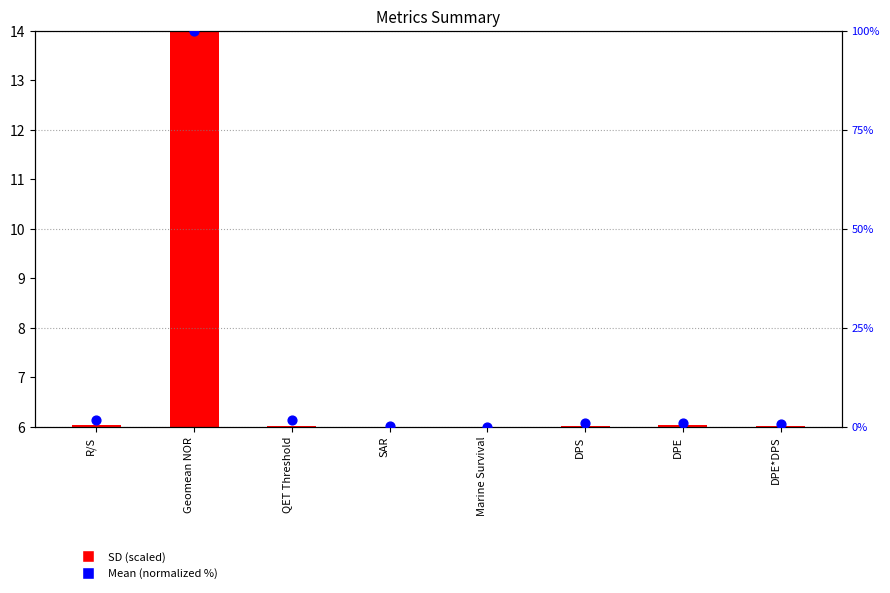

What is the change in value from R/S to DPE*DPS?

-1.0